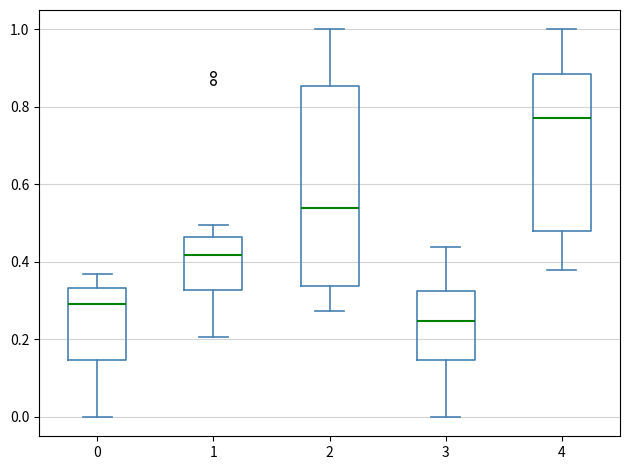

Reading left to right, read every box against the y-axis: the position of its median line, the range the box covers, and the ends of its whiskers. The values are not printed on the chart, so give them approximately, as read against the axis.

0: median 0.30, box 0.14 to 0.34, whiskers 0.00 to 0.36
1: median 0.42, box 0.32 to 0.46, whiskers 0.20 to 0.50
2: median 0.54, box 0.34 to 0.86, whiskers 0.28 to 1.00
3: median 0.24, box 0.14 to 0.32, whiskers 0.00 to 0.44
4: median 0.78, box 0.48 to 0.88, whiskers 0.38 to 1.00